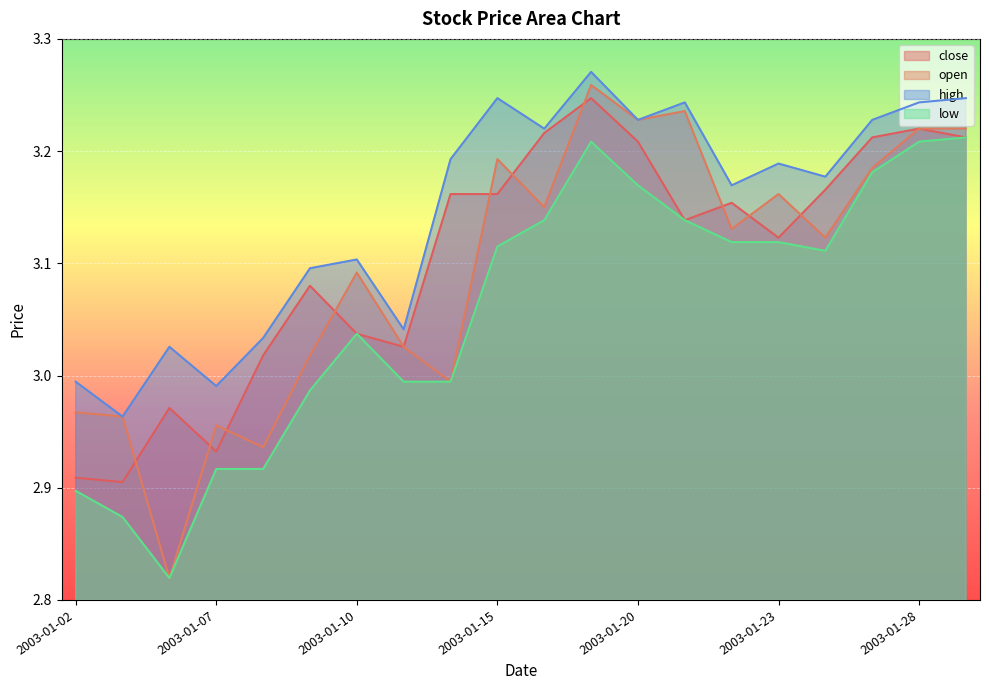

Which series has the largest total across all categories?

high